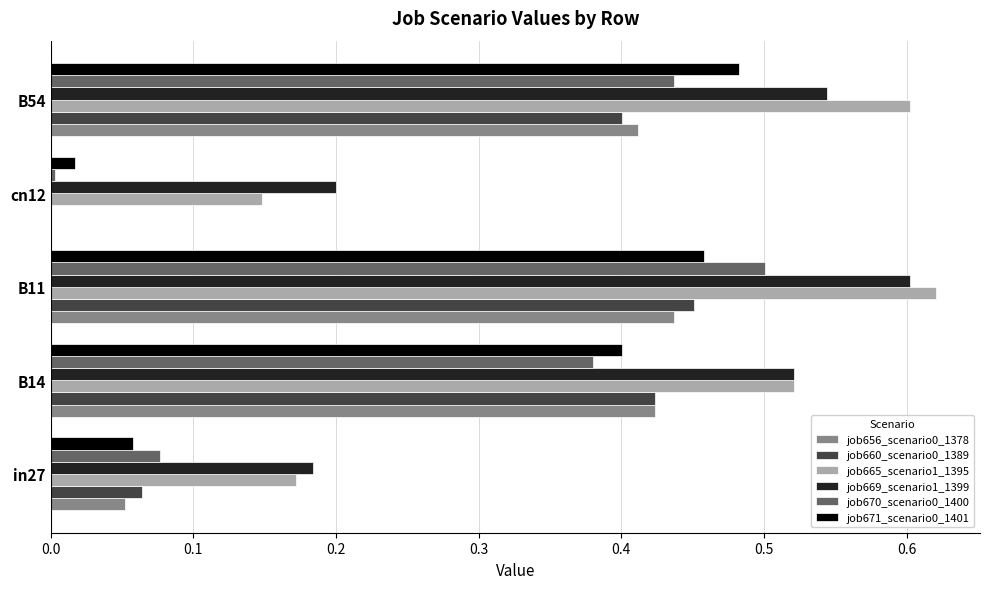

Which series changed the most between in27 and B11?

job665_scenario1_1395